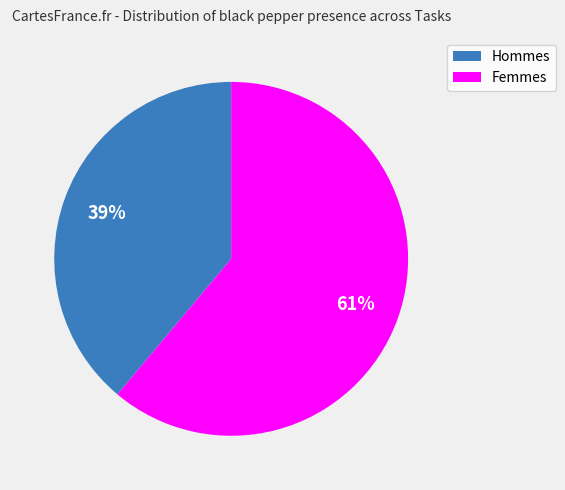

Is there any slice that represents more than half of the pie?

Yes